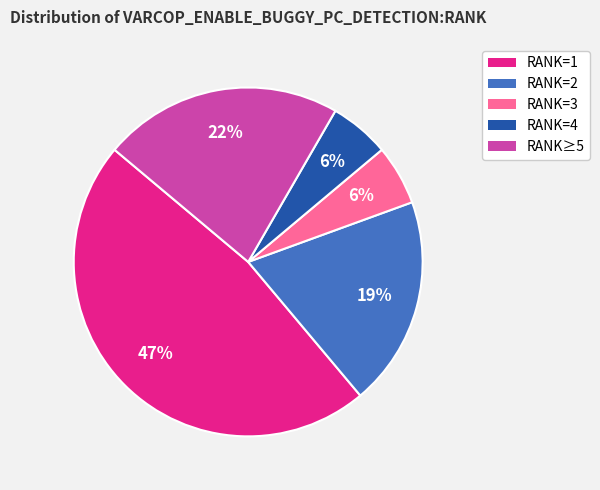

To the nearest percent, what is the average slice percentage?

20%